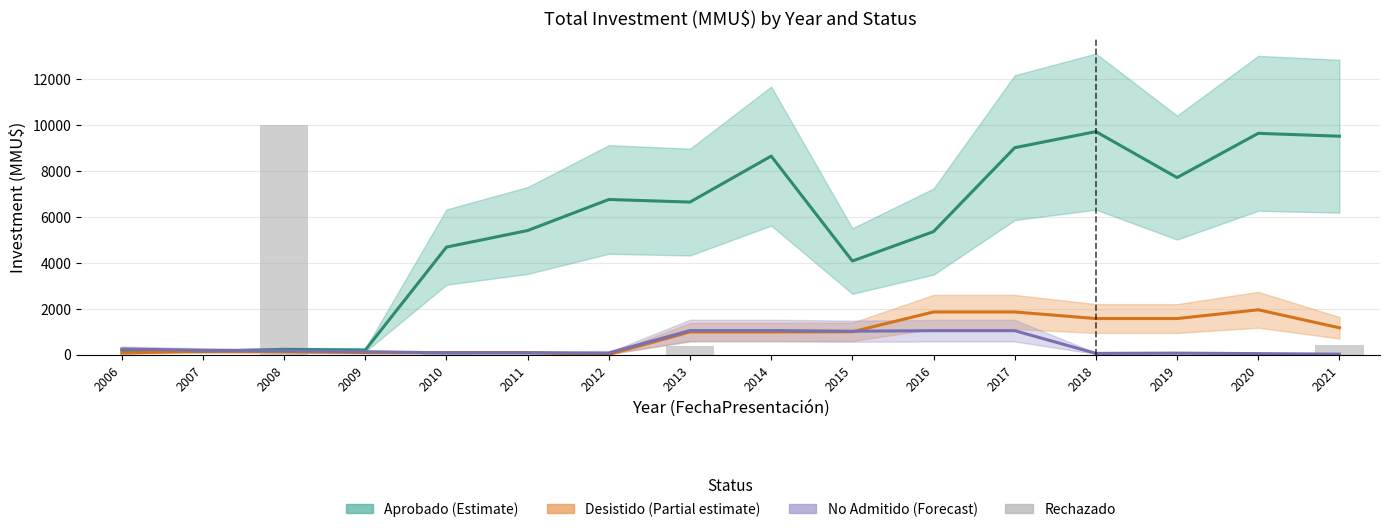

Which category has the highest value in the No Admitido (Forecast) series?

2013